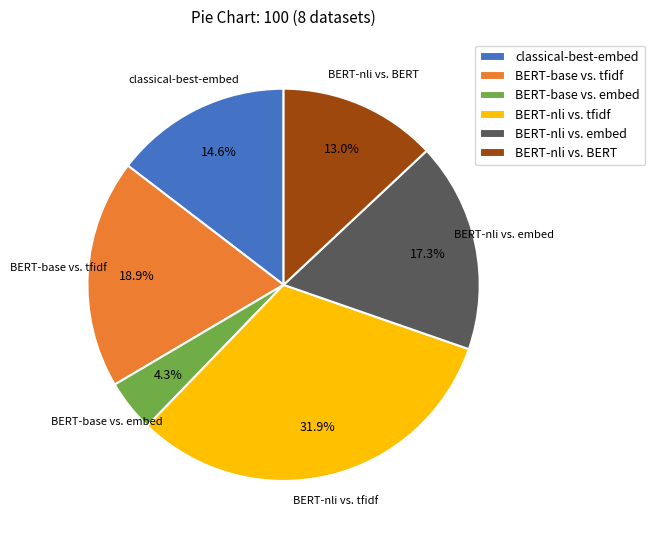

What is the largest slice in the pie chart?

BERT-nli vs. tfidf